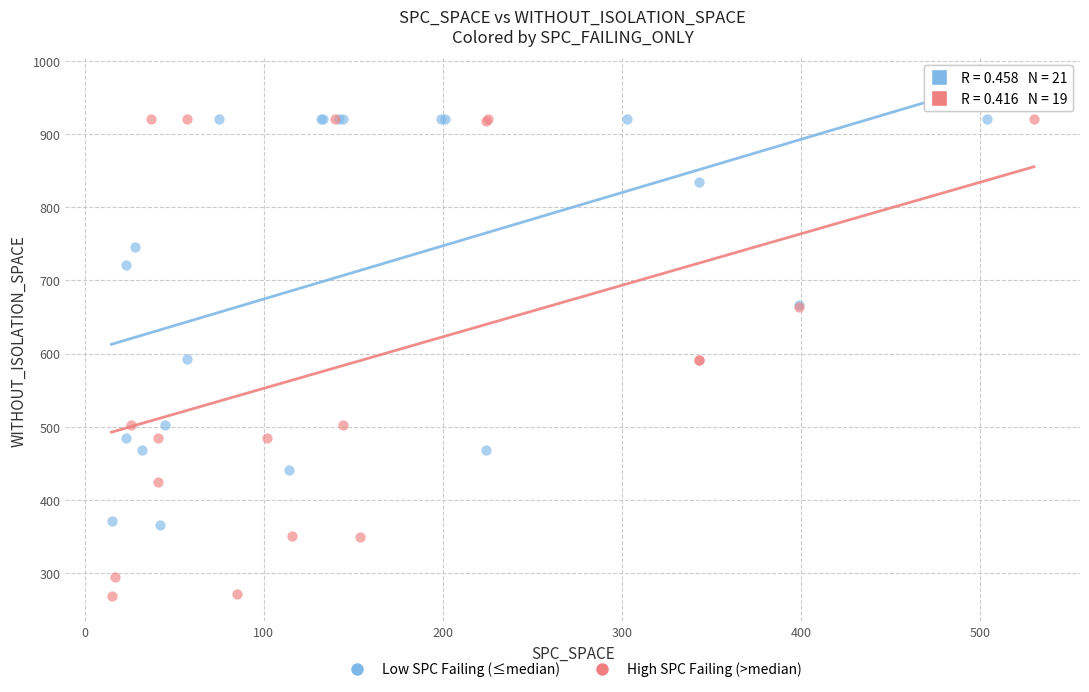

Which series has the widest spread of Y values?

High SPC Failing (>median)